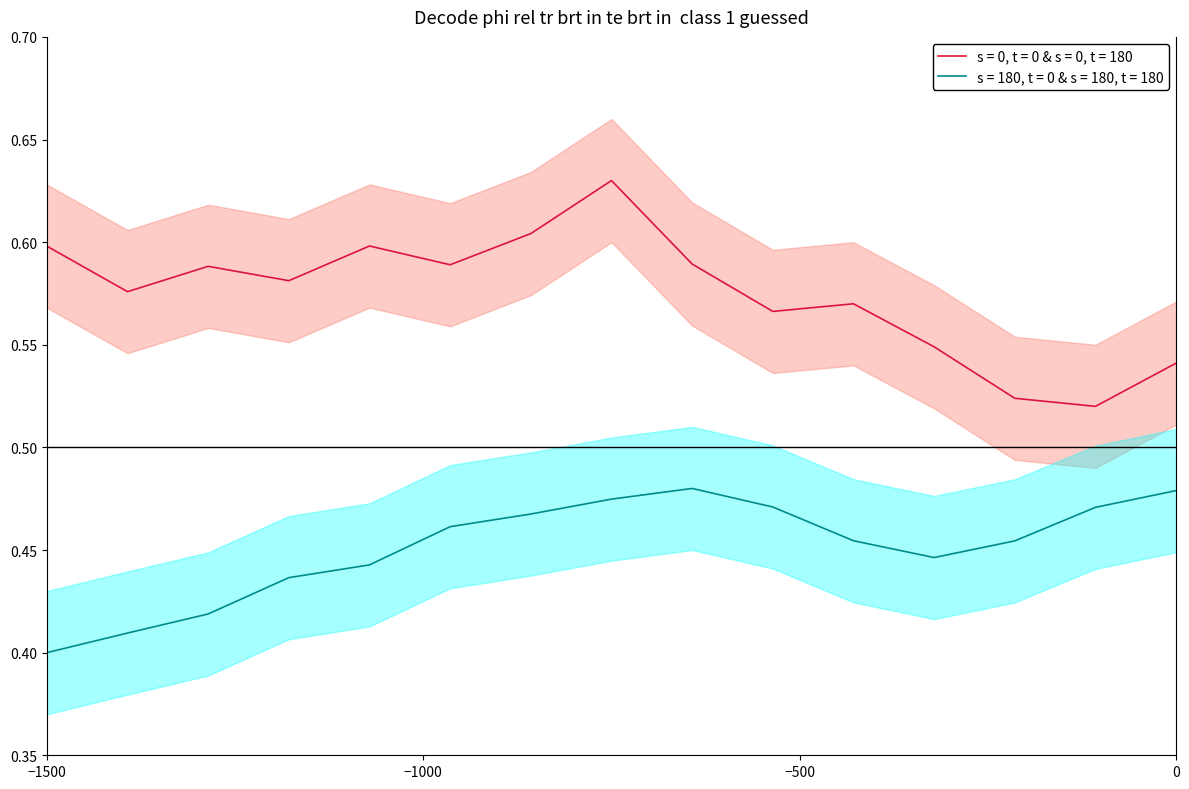

True or false: s = 0, t = 0 & s = 0, t = 180 and s = 180, t = 0 & s = 180, t = 180 intersect in this chart.

False